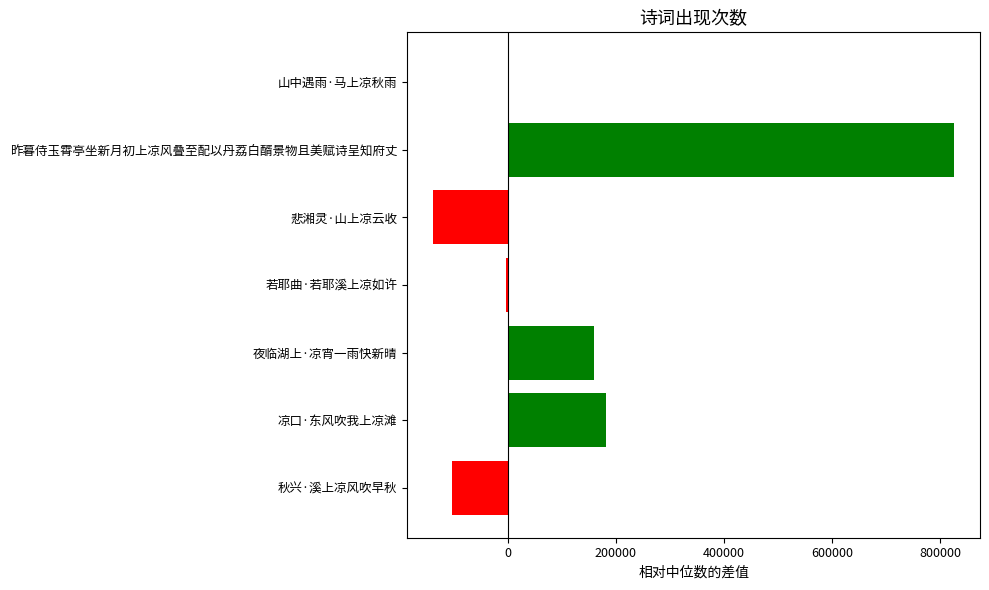

What is the maximum value shown in the chart?

825055